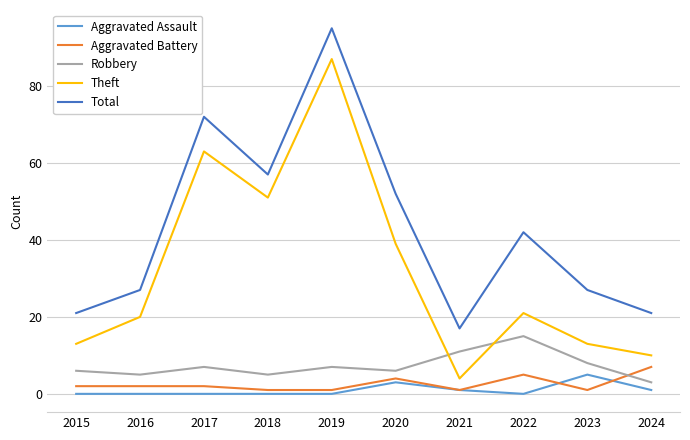

Reading left to right, extract all data points from this chart.

Aggravated Assault: 2015=0	2016=0	2017=0	2018=0	2019=0	2020=3	2021=1	2022=0	2023=5	2024=1
Aggravated Battery: 2015=2	2016=2	2017=2	2018=1	2019=1	2020=4	2021=1	2022=5	2023=1	2024=7
Robbery: 2015=6	2016=5	2017=7	2018=5	2019=7	2020=6	2021=11	2022=15	2023=8	2024=3
Theft: 2015=13	2016=20	2017=63	2018=51	2019=87	2020=39	2021=4	2022=21	2023=13	2024=10
Total: 2015=21	2016=27	2017=72	2018=57	2019=95	2020=52	2021=17	2022=42	2023=27	2024=21